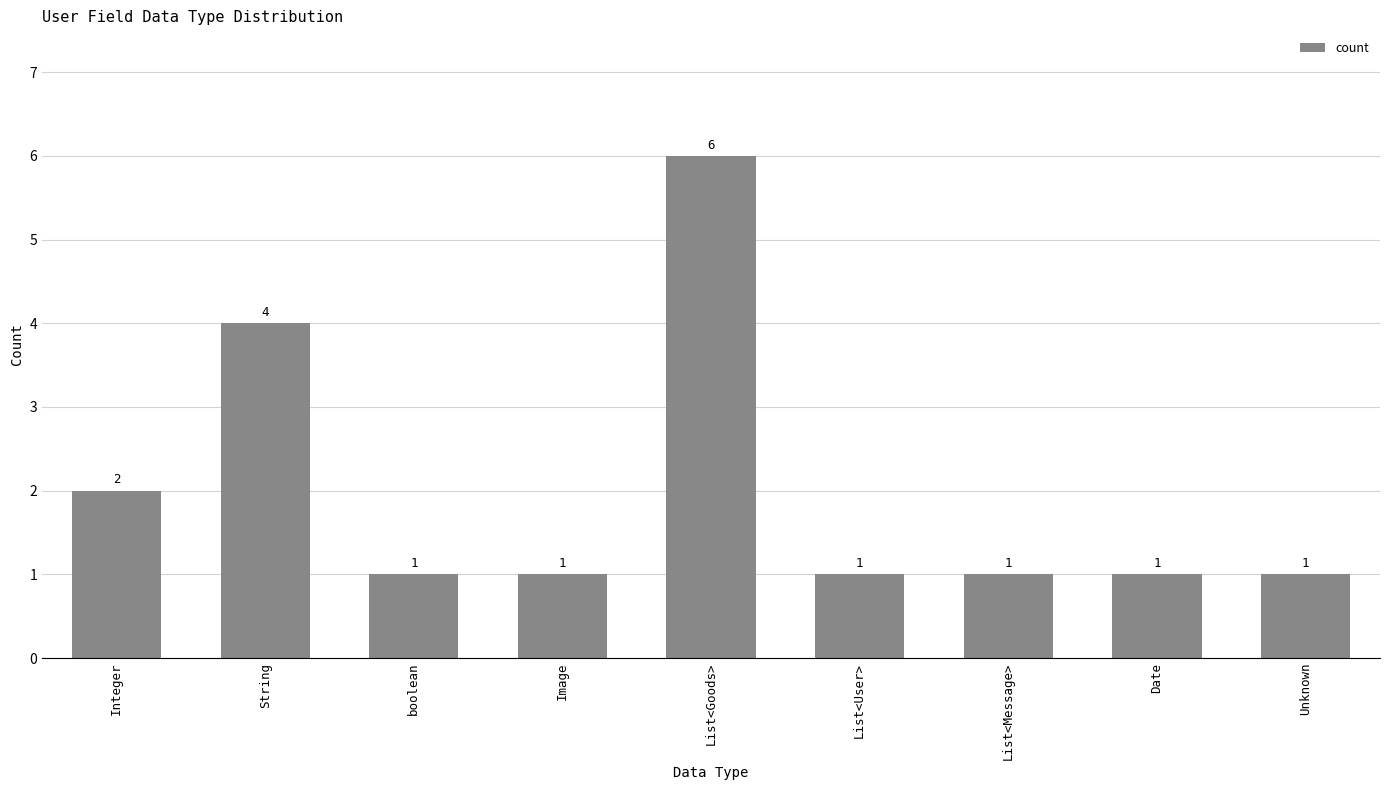

The value at List<User> is 1. True or false?

True